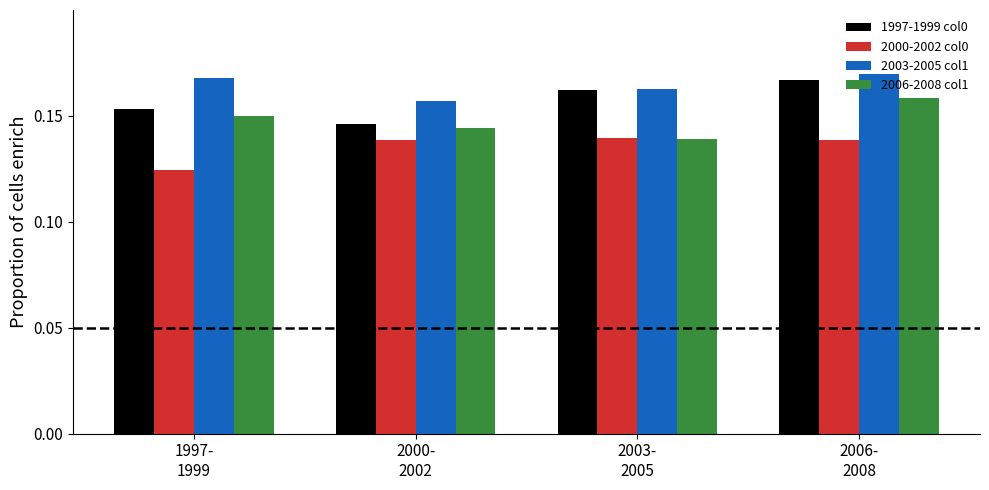

What position from the right is 1997-
1999?

4